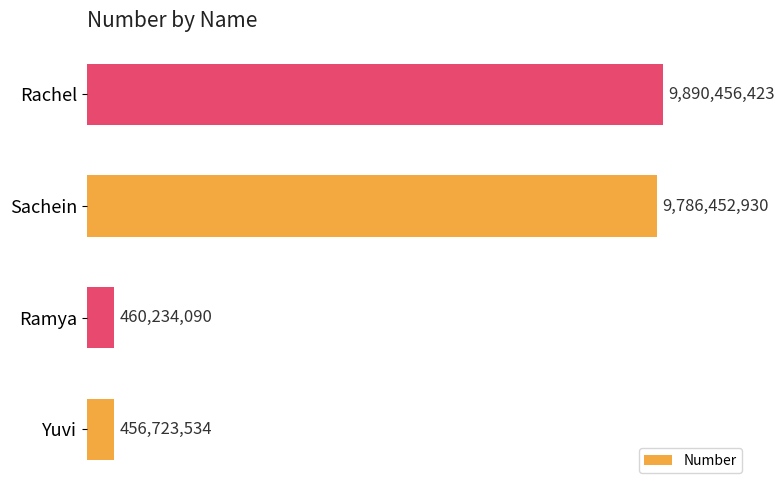

What is the maximum value shown in the chart?

9890456423